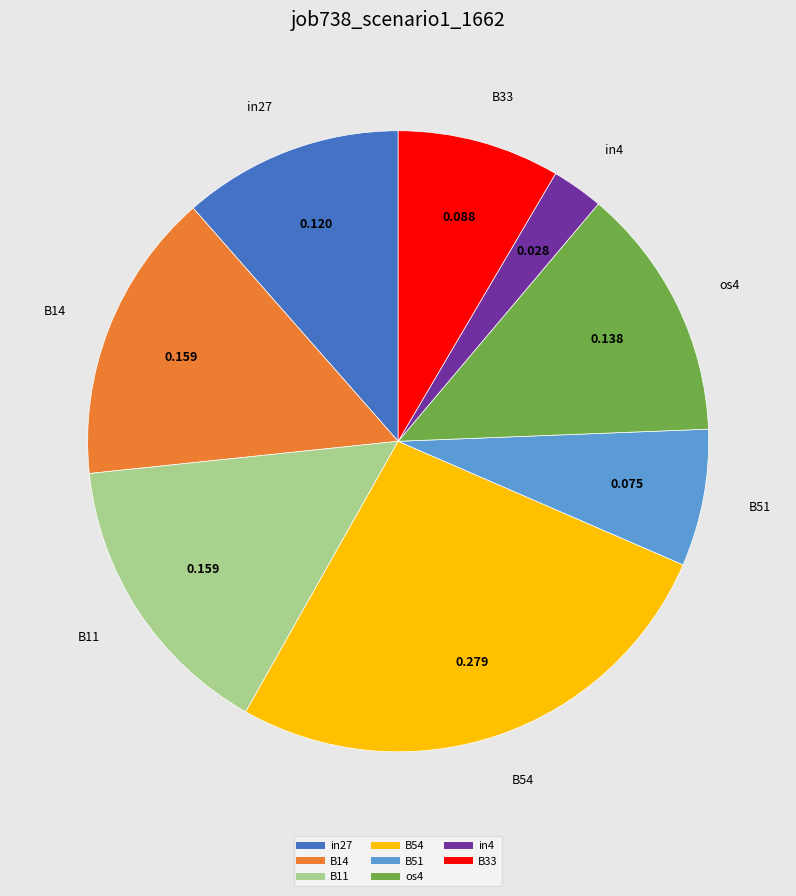

Is there any slice that represents more than half of the pie?

No